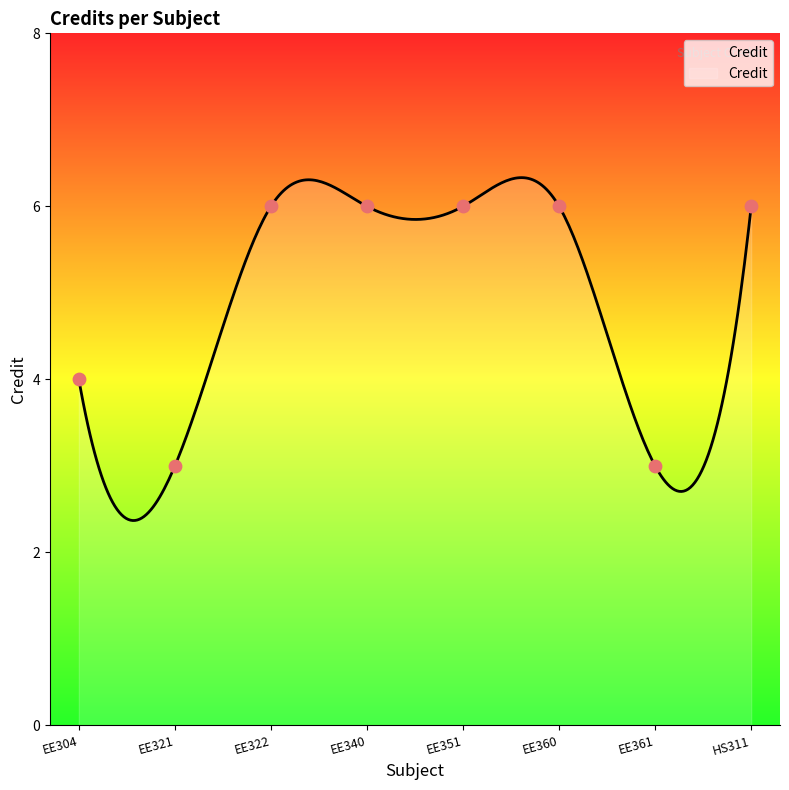

Approximately how many times larger is the value at EE322 compared to EE321?

2.0